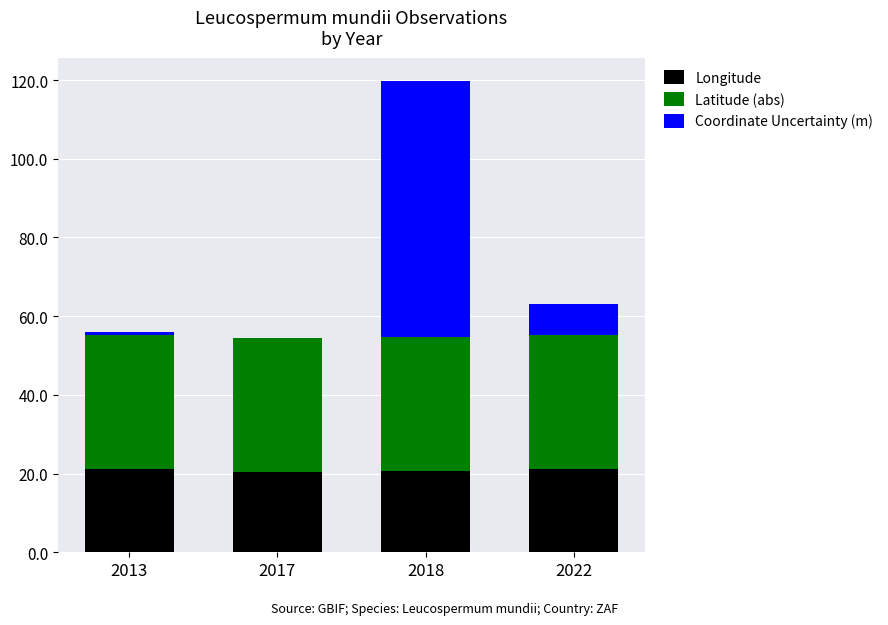

What are all the series names shown in the legend?

Longitude, Latitude (abs), Coordinate Uncertainty (m)